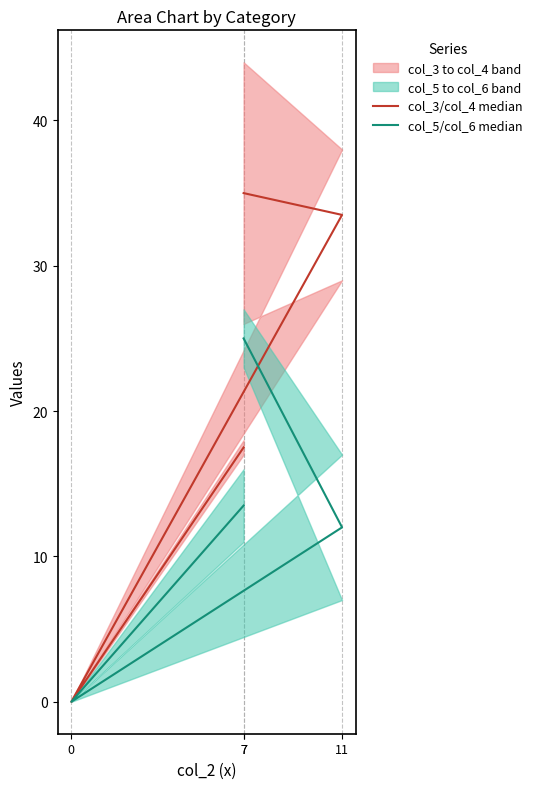

What is the total value across all series at 7?

60.0